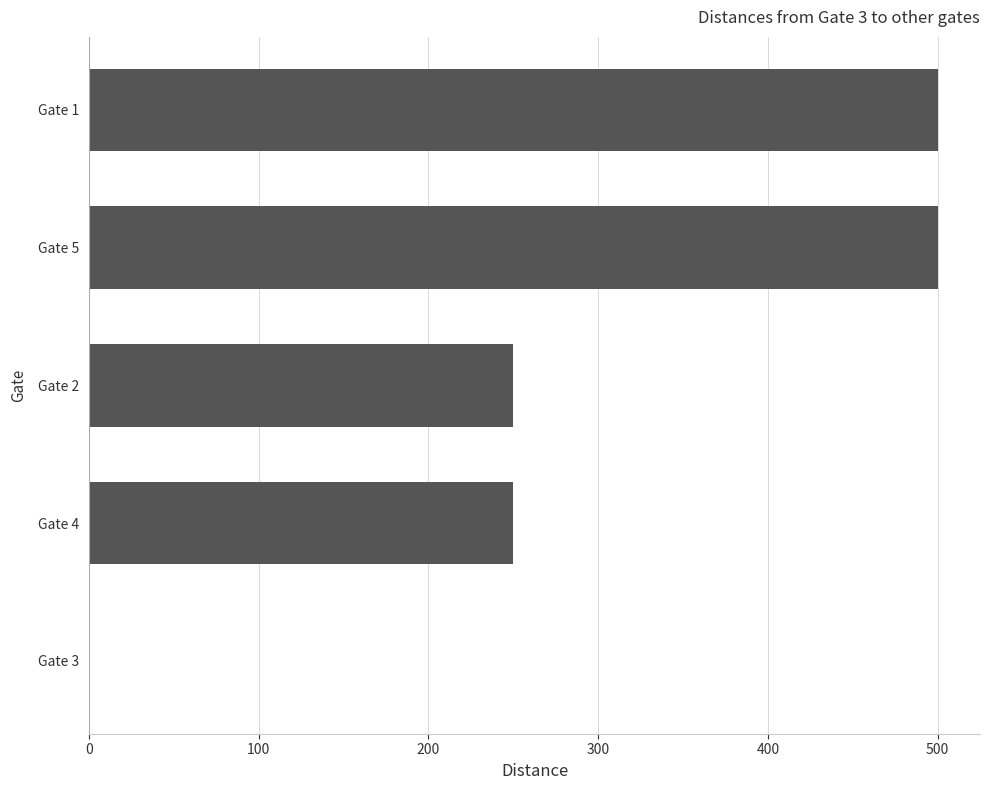

What is the maximum value shown in the chart?

500